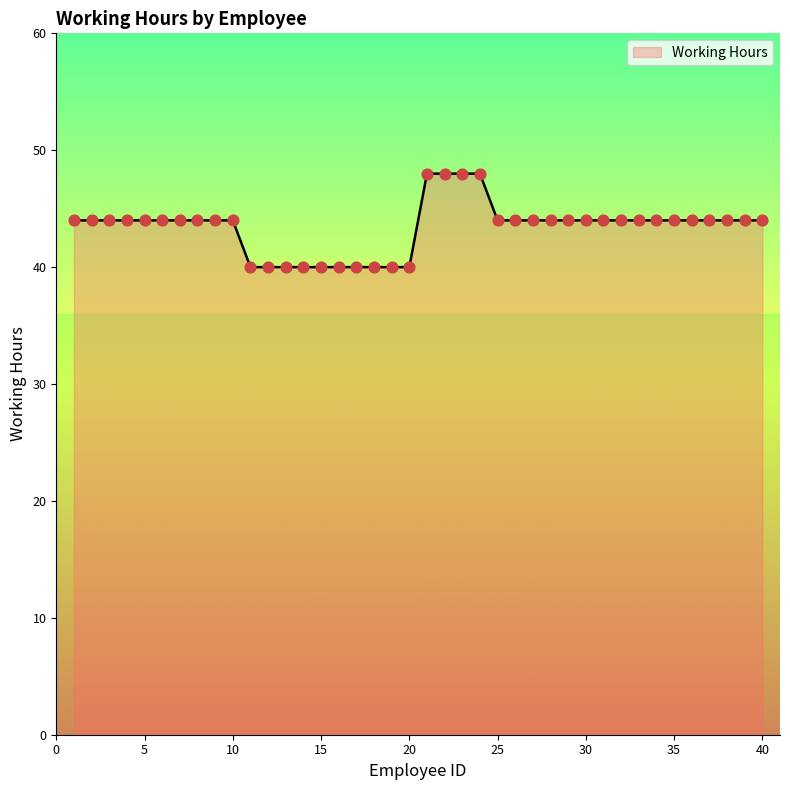

What is the difference between the maximum and minimum values?

8